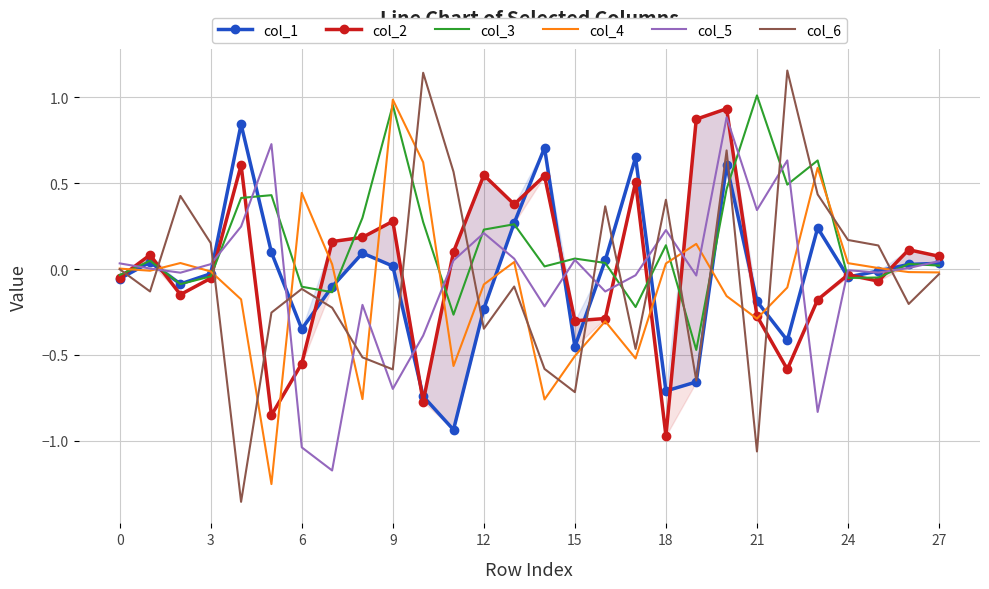

How many lines are shown in the chart?

6